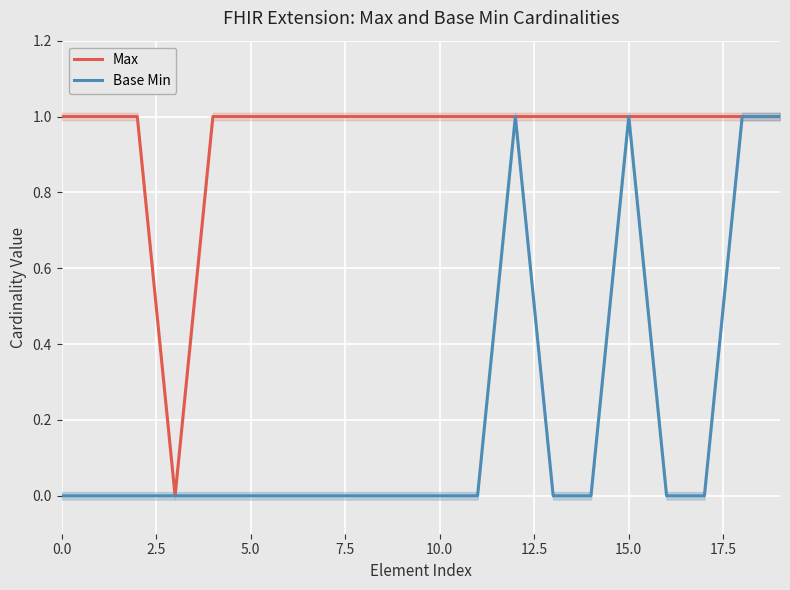

The value of Max at 5.0 is 1. True or false?

True